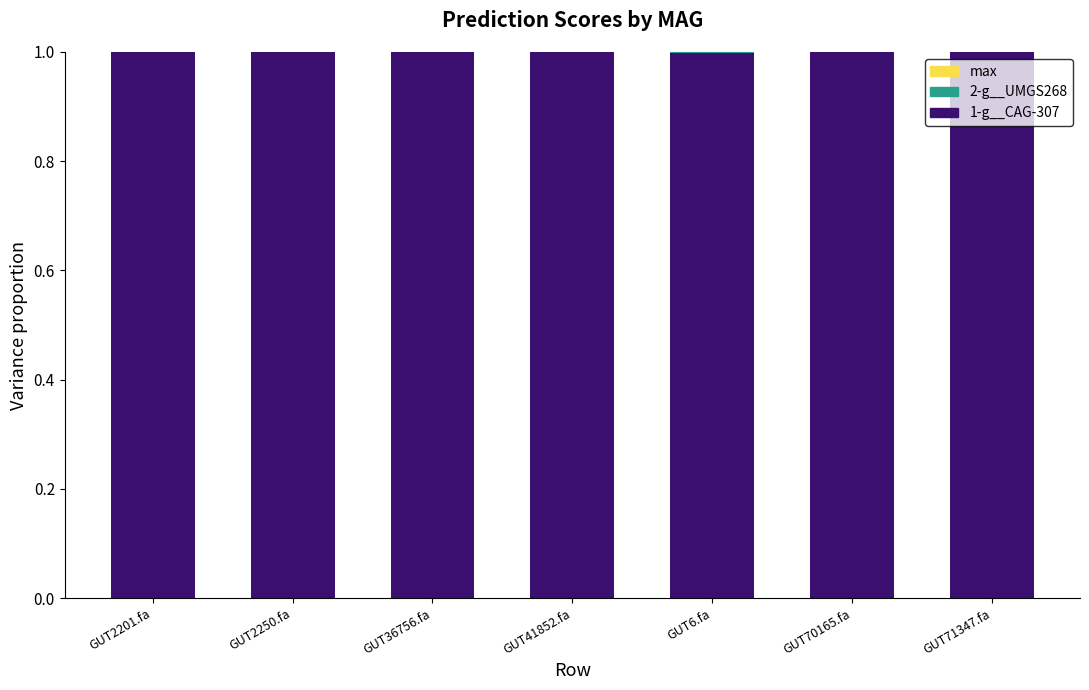

The value of 1-g__CAG-307 at GUT71347.fa is 1.0. True or false?

True